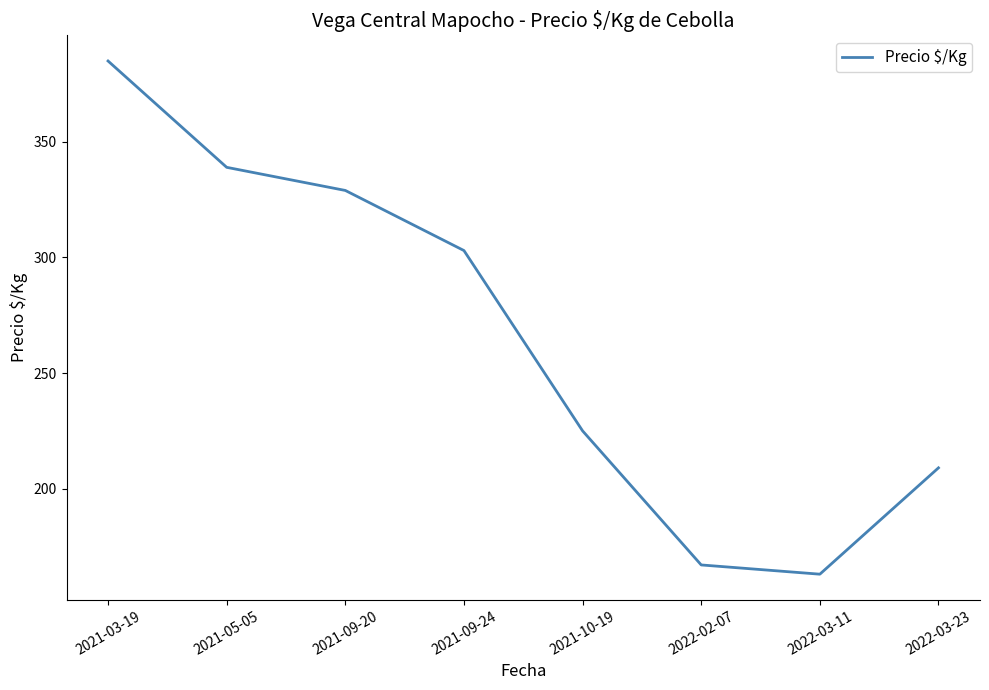

Approximately how many times larger is the value at 2022-03-23 compared to 2021-09-20?

0.6